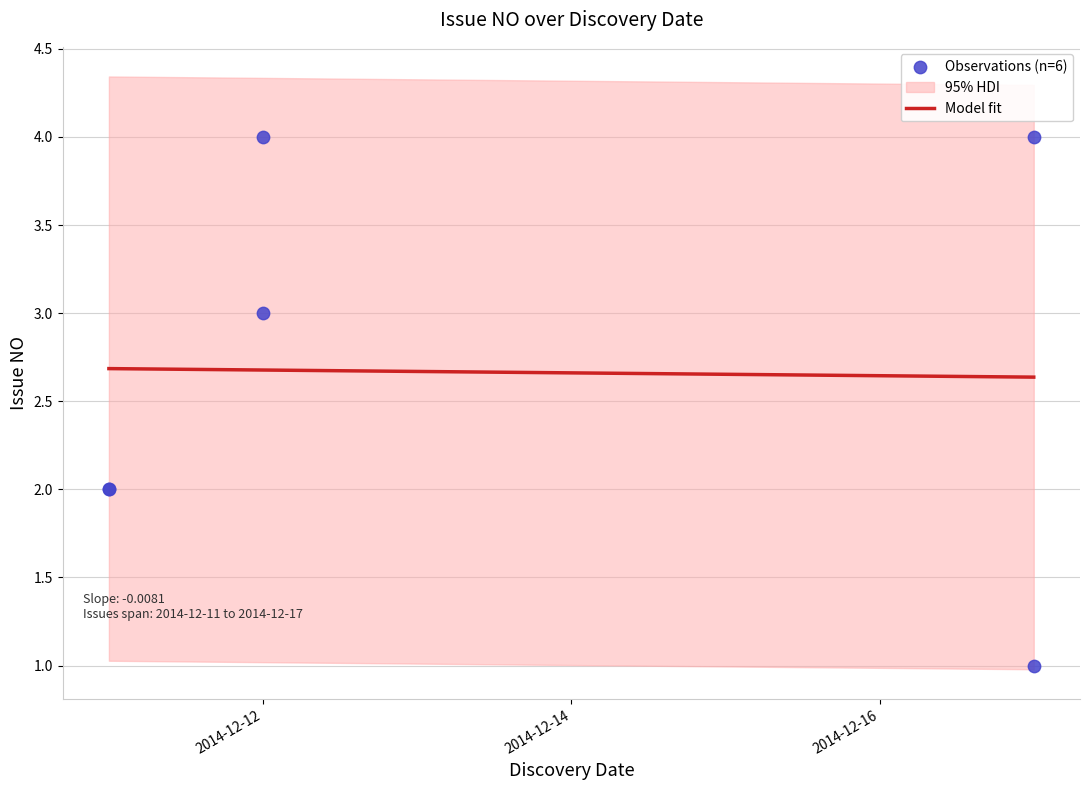

Approximately how many times larger is the value at 2014-12-17 compared to 2014-12-11?

2.0